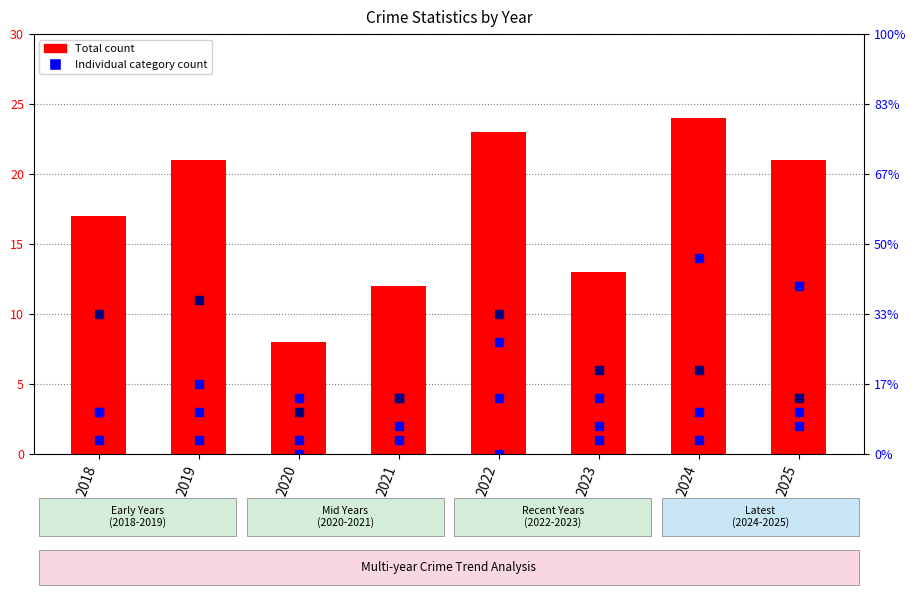

Is the value of Theft at 2020 greater than the value of Robbery at 2021?

No